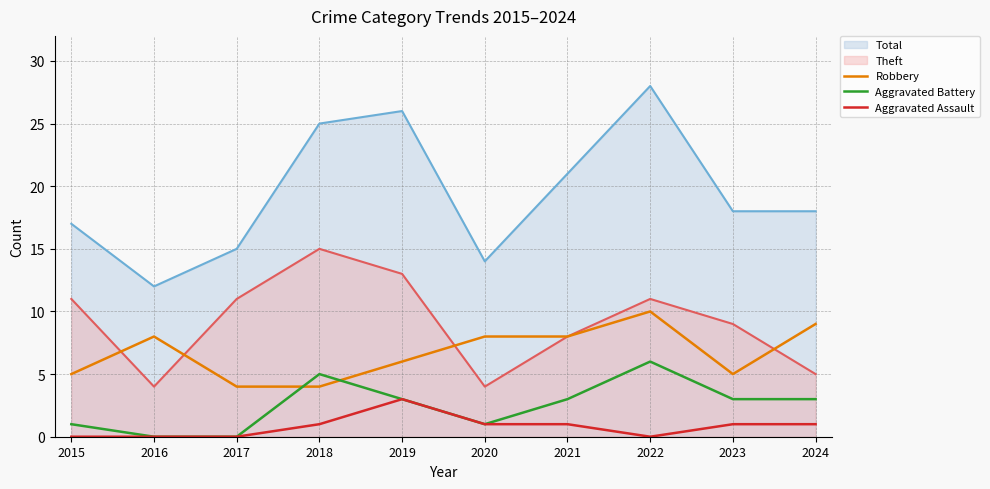

How many series are shown in this chart?

5